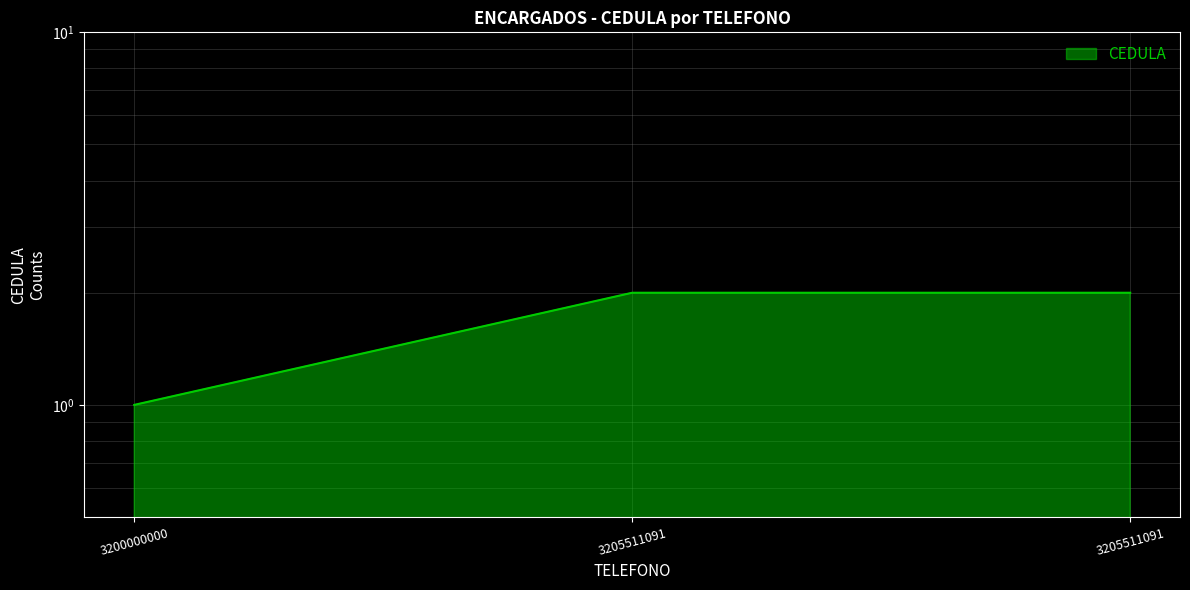

What is the difference between the second highest and minimum values?

1